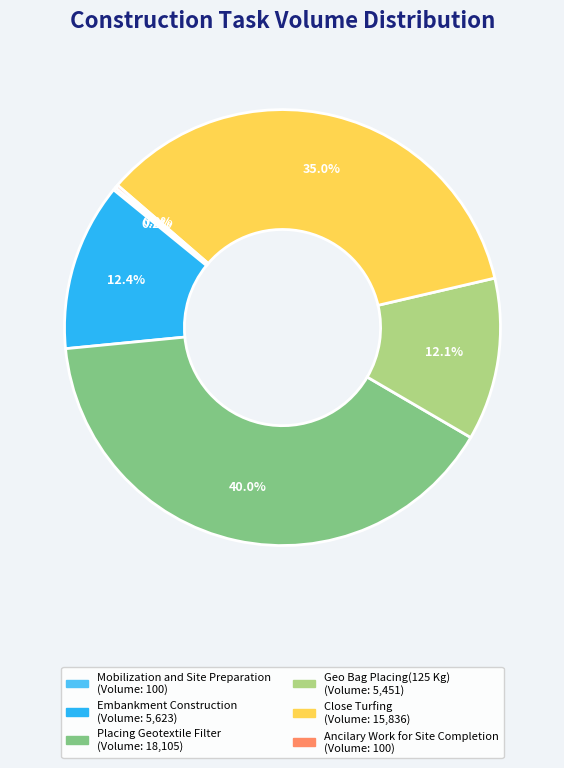

Which category has the biggest portion of the pie?

Placing Geotextile Filter